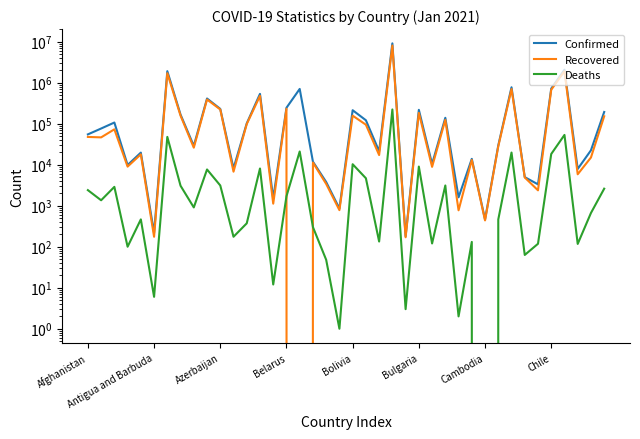

How many lines are shown in the chart?

3